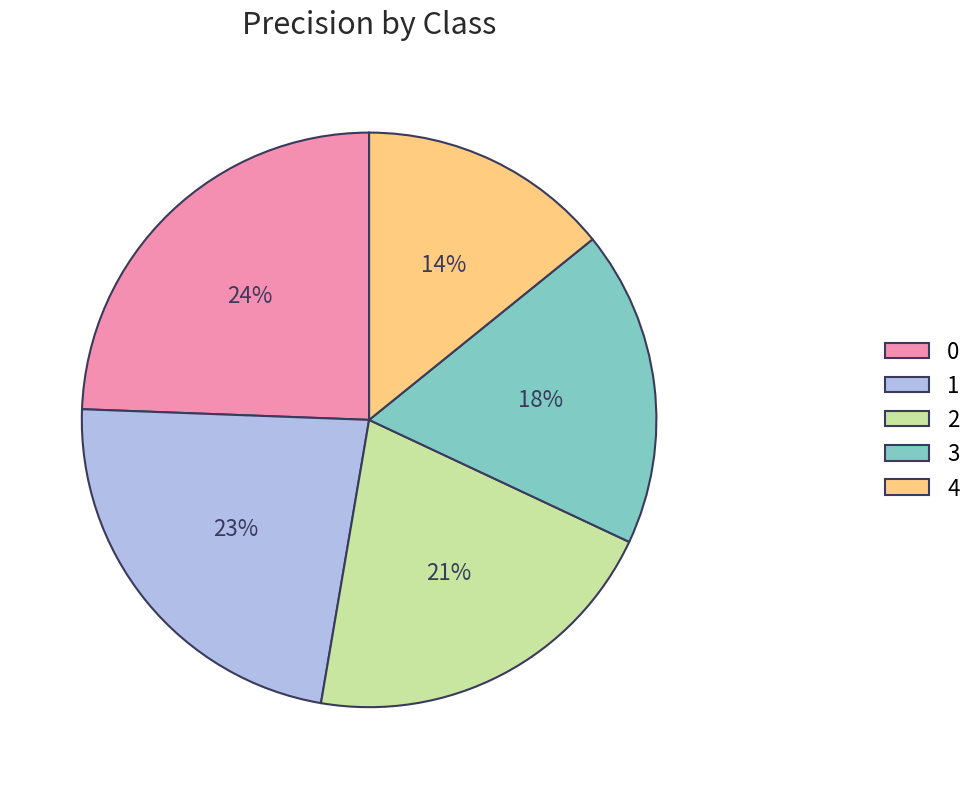

What is the smallest slice in the pie chart?

4